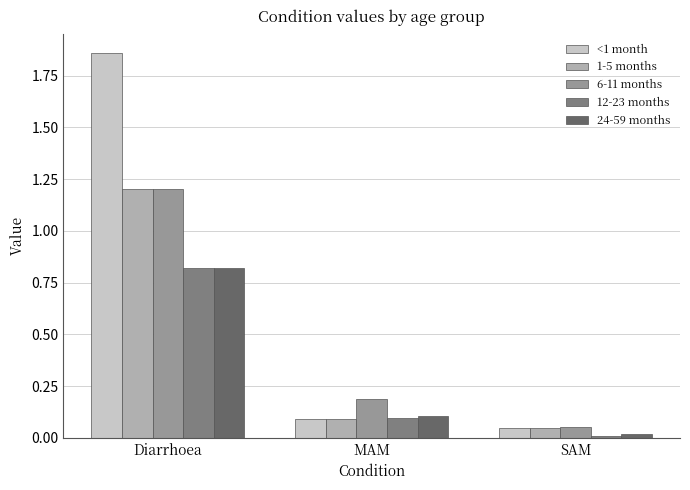

At which category does the chart reach its peak across all series?

Diarrhoea